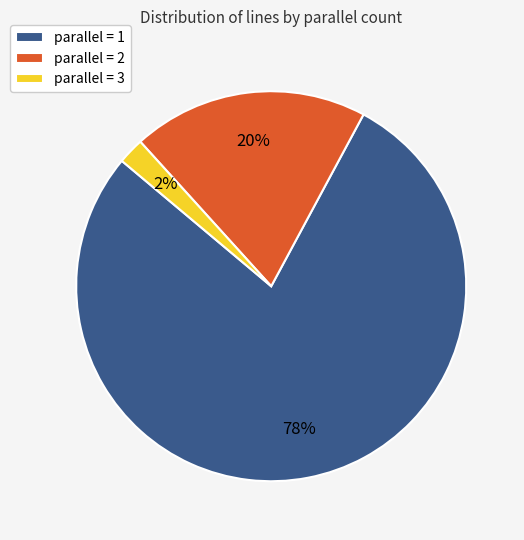

What is the smallest slice in the pie chart?

parallel = 3